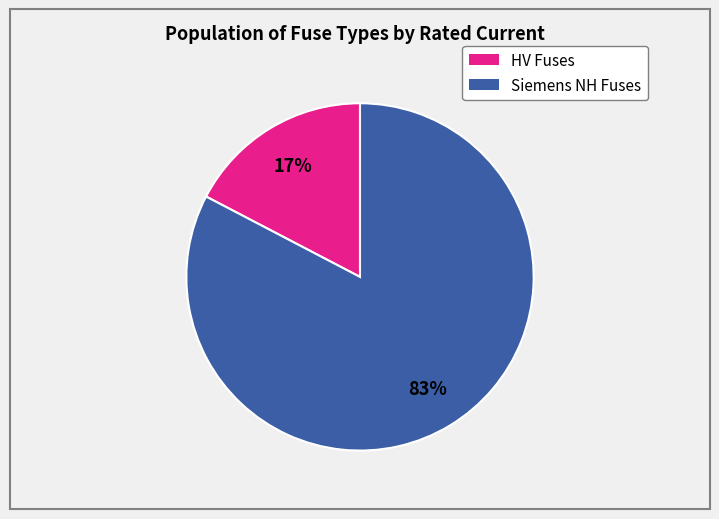

Does any single category account for the majority?

Yes